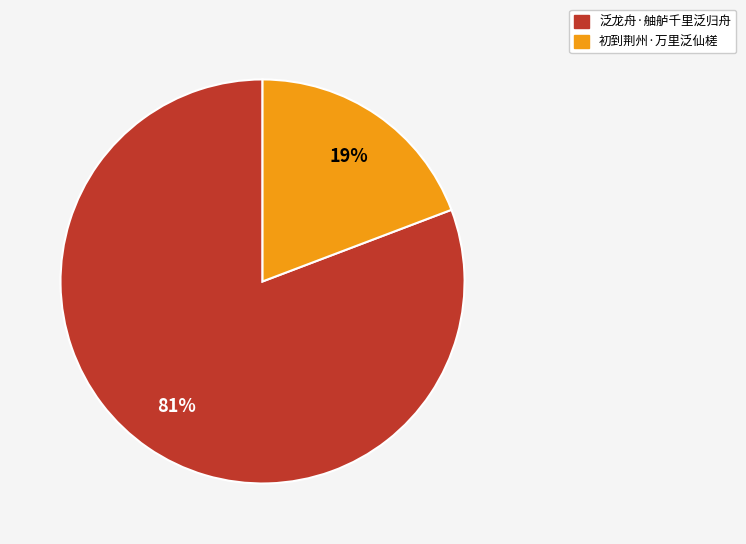

Combined, do 泛龙舟·舳舻千里泛归舟 and 初到荆州·万里泛仙槎 account for over 50%?

Yes